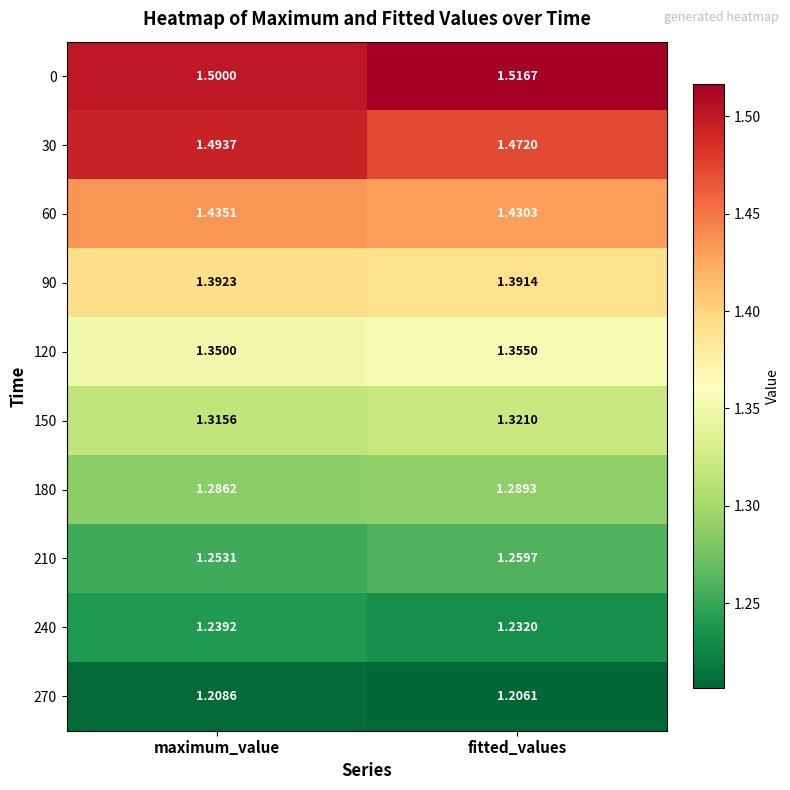

At which category is the sum across all series the highest?

maximum_value